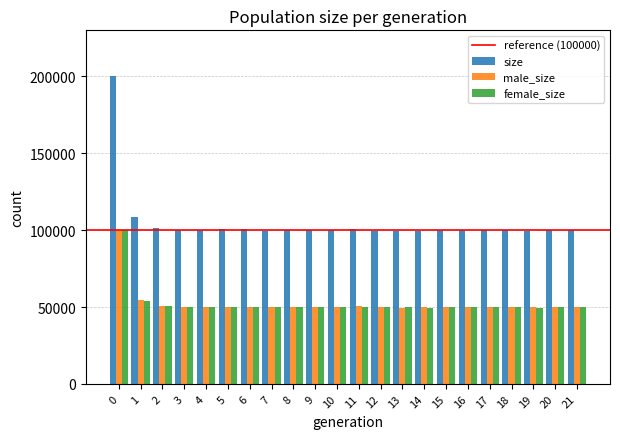

What is the spread (max minus min) of values at 9?

50235